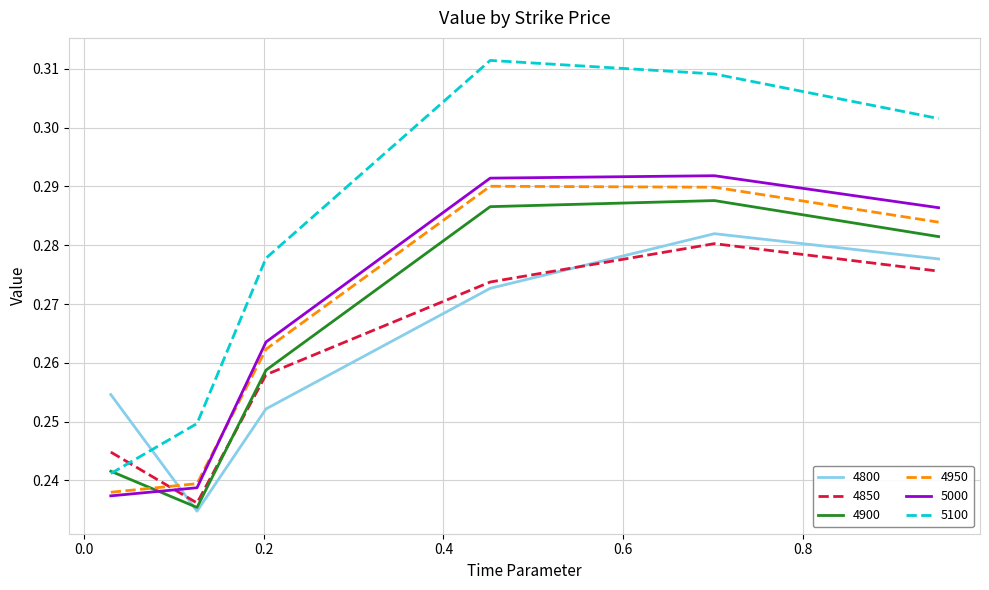

Which series has the largest range (max minus min)?

5100